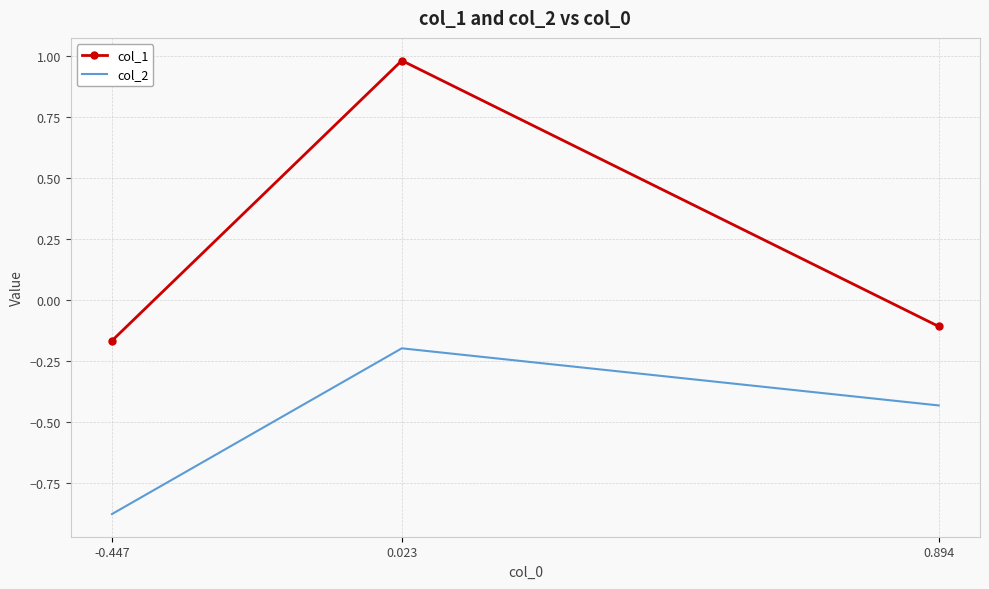

True or false: col_2 has a value of -0.6 at 0.894.

False